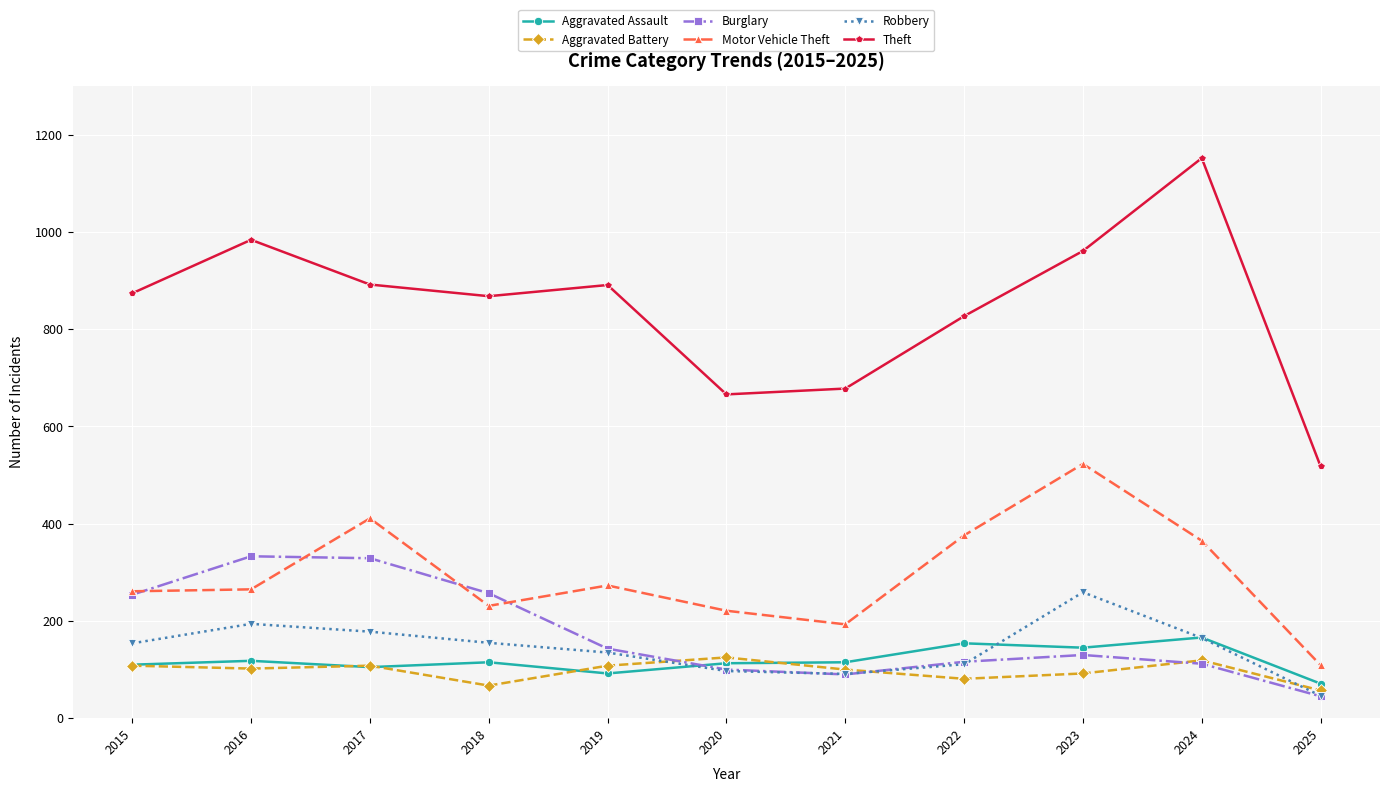

True or false: Aggravated Battery and Theft cross at least once.

False